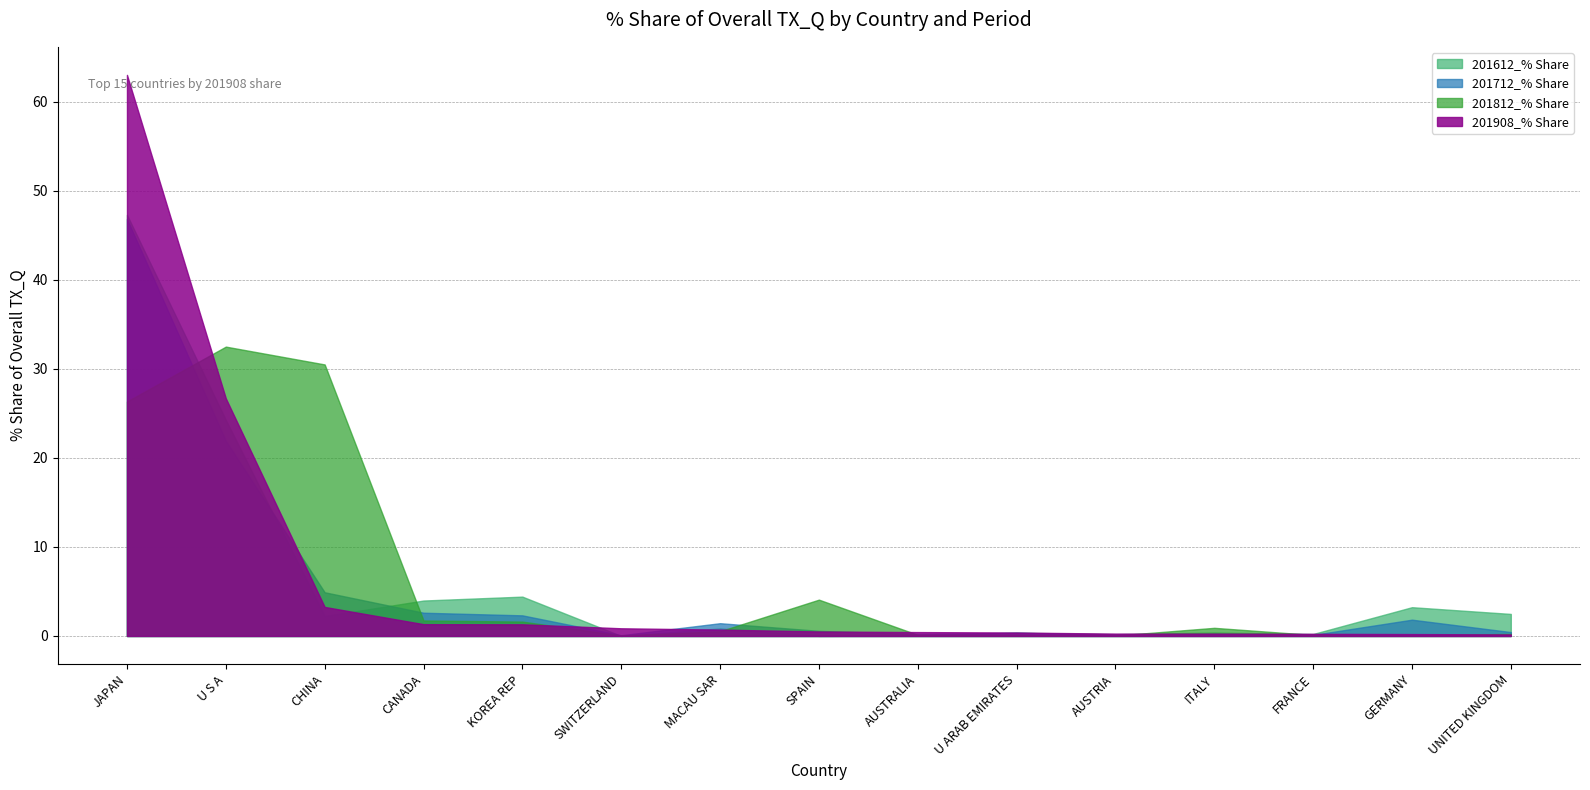

Is it true that 201712_% Share equals 0.2 at FRANCE?

False